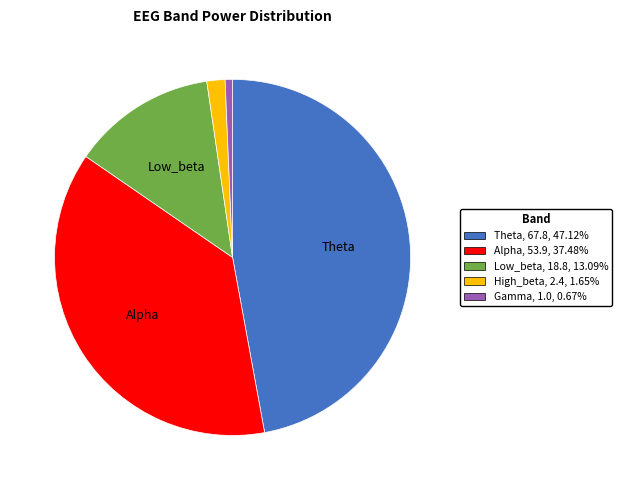

Count the number of slices in the pie.

5